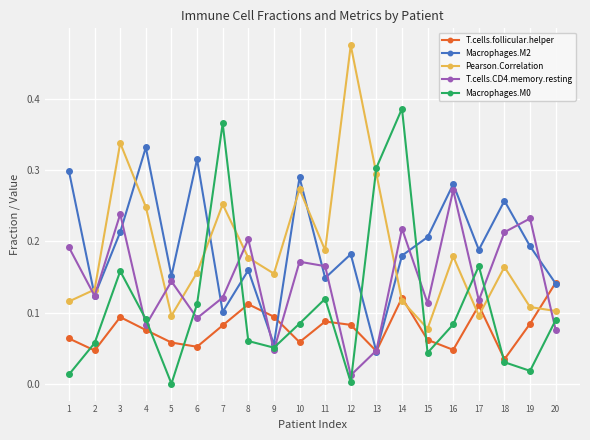

In Macrophages.M2, how many points are higher than both neighbors (excluding endpoints)?

7